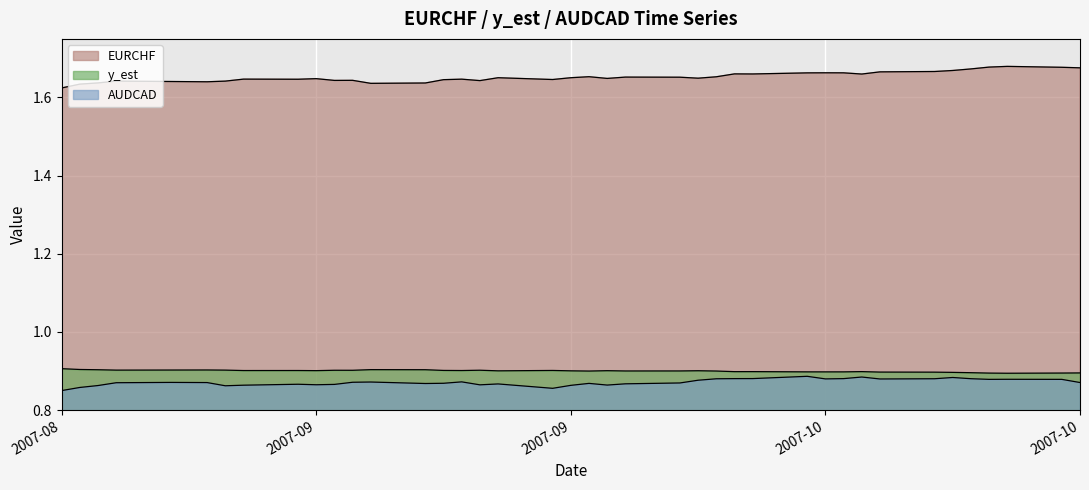

True or false: AUDCAD and y_est intersect in this chart.

False